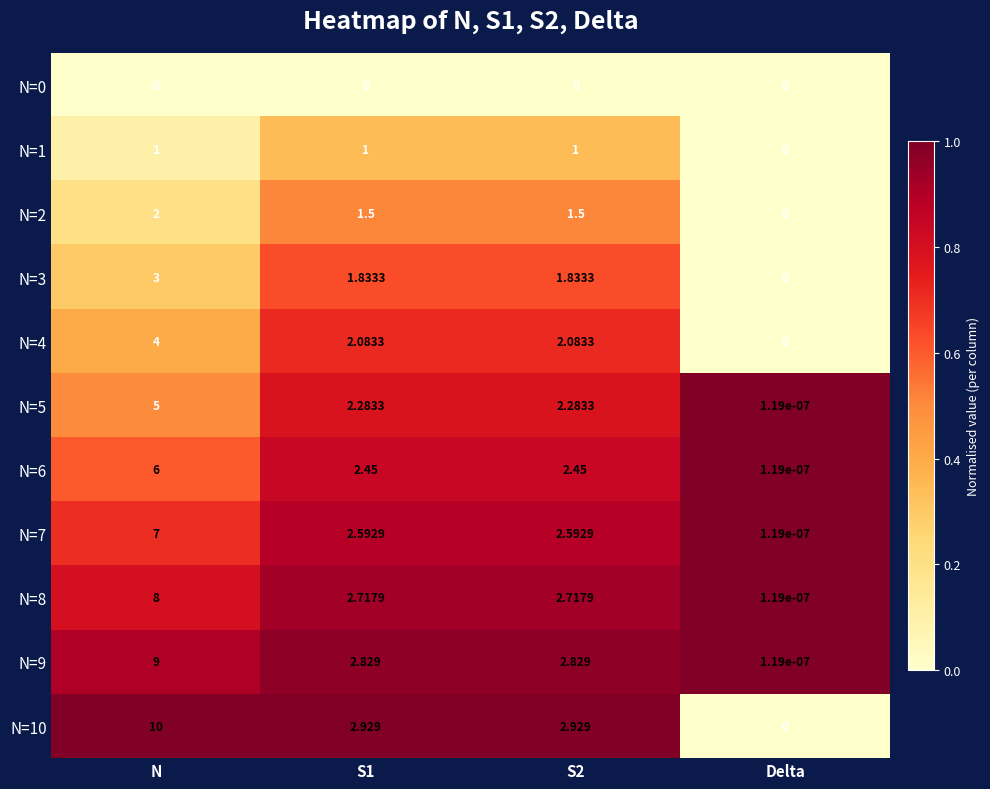

Which category has the highest value across all series?

N